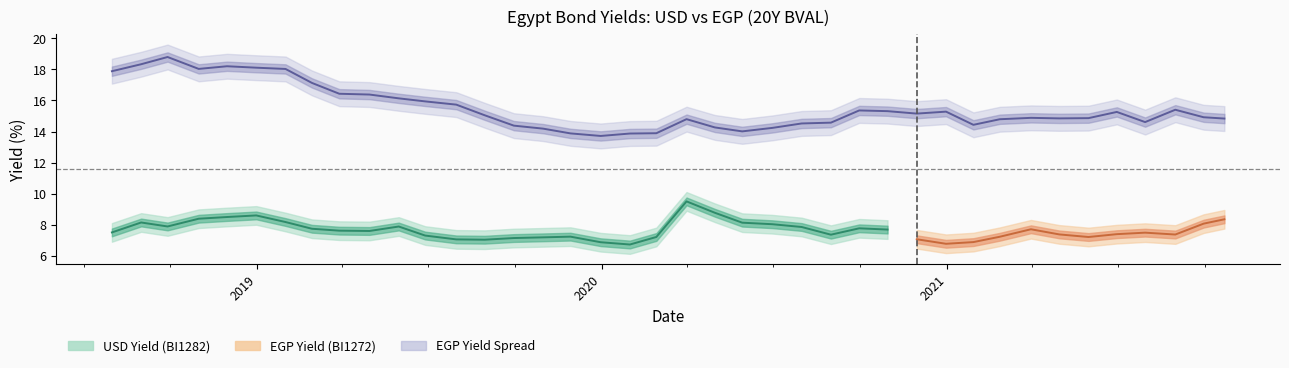

What is the sum of all values?

620.5